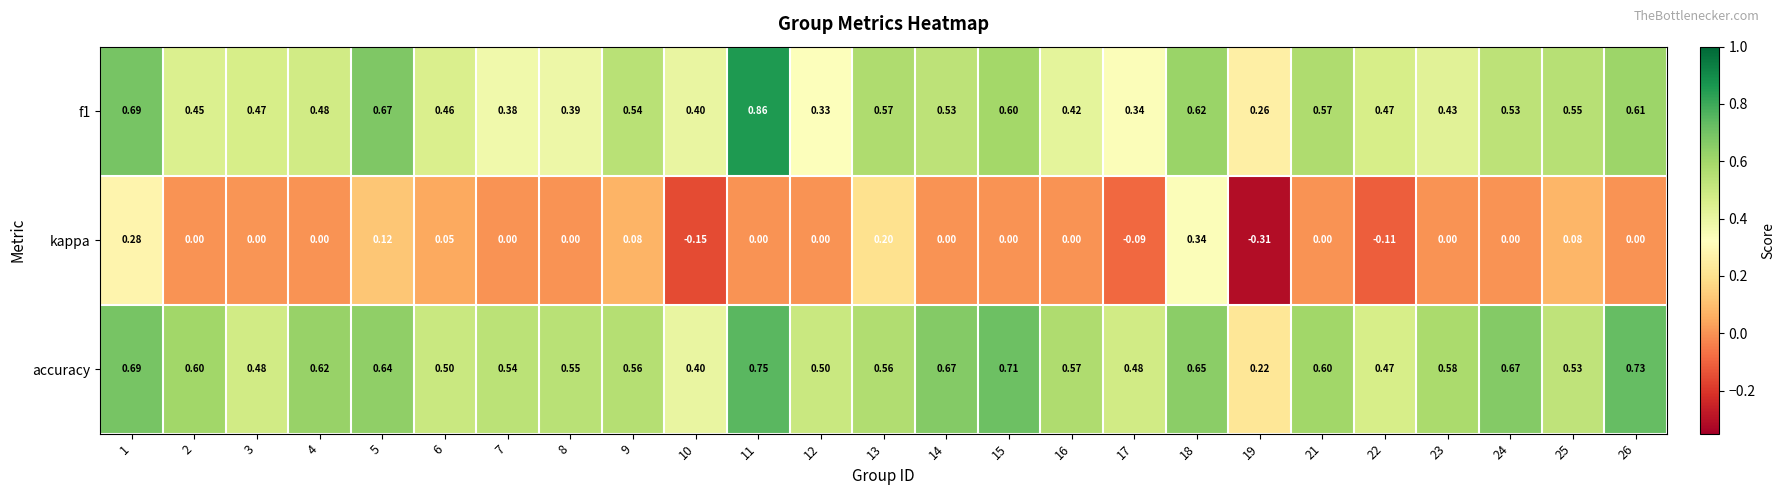

Between 10 and 17, which series saw the biggest shift?

accuracy